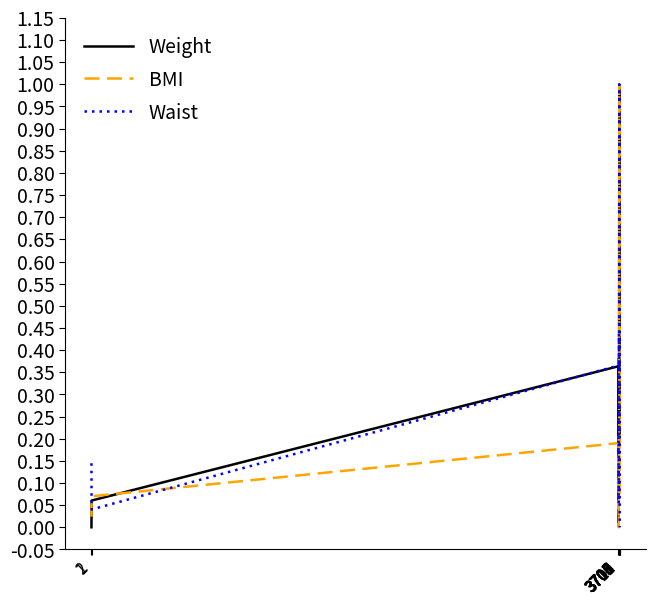

What is the average value of the Waist series?

0.3